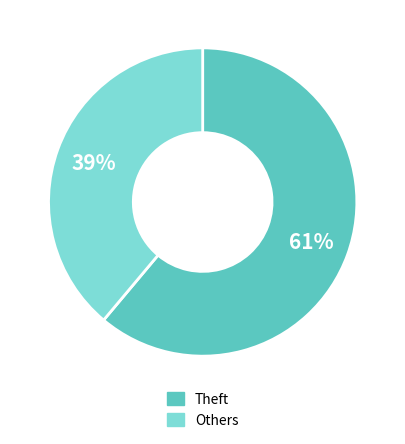

To the nearest percent, what is the difference between the largest and smallest slice percentages?

22%